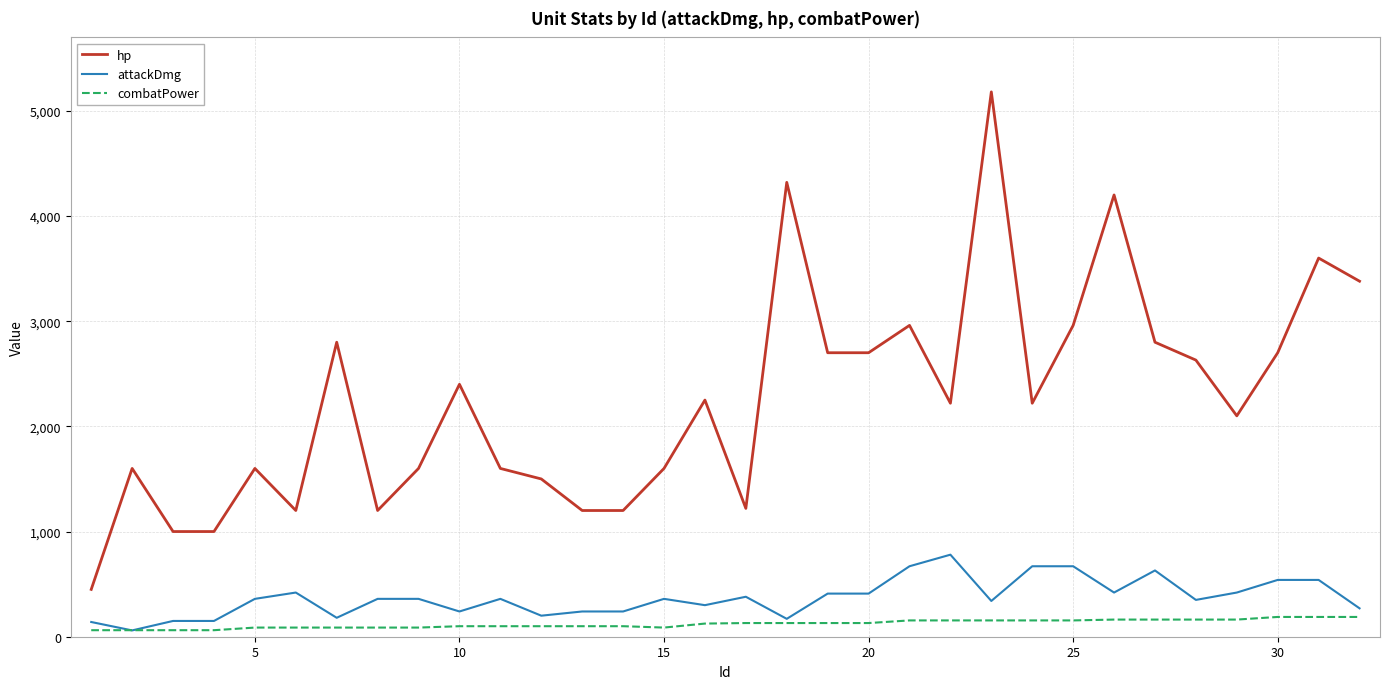

What is the average value of the hp series?

2253